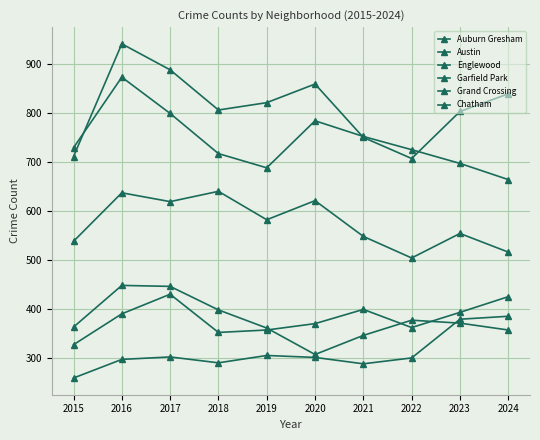

How many interior local valleys does the Austin series have?

2